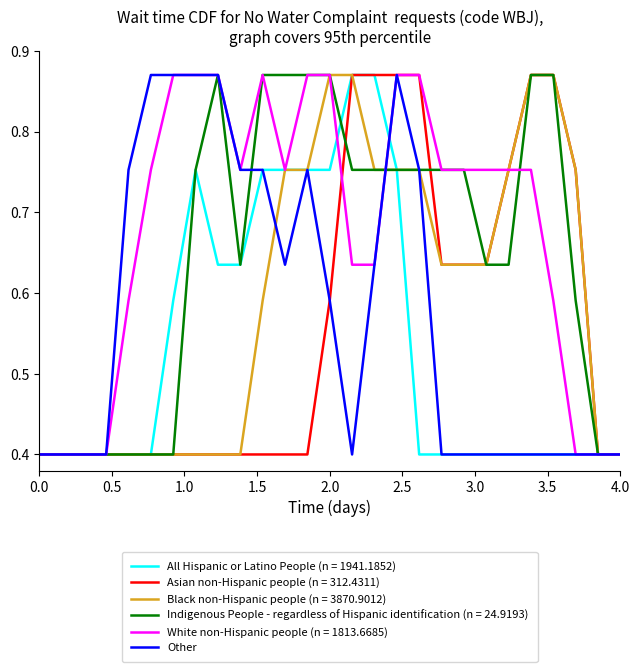

Which series has the largest total across all categories?

White non-Hispanic people (n = 1813.6685)